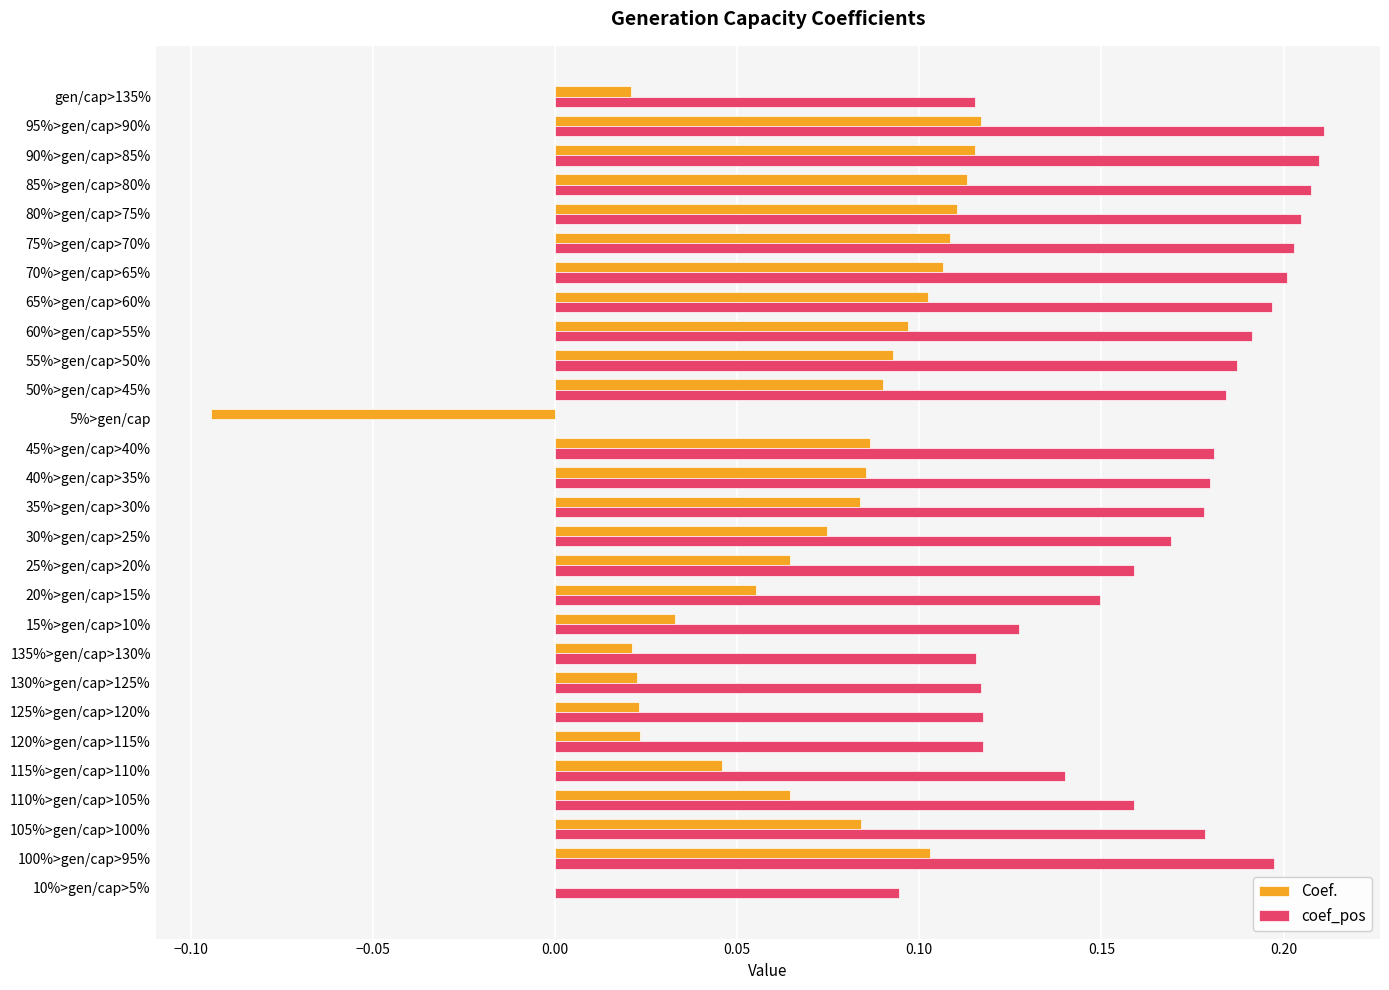

What is the sum of all Coef. values?

1.9